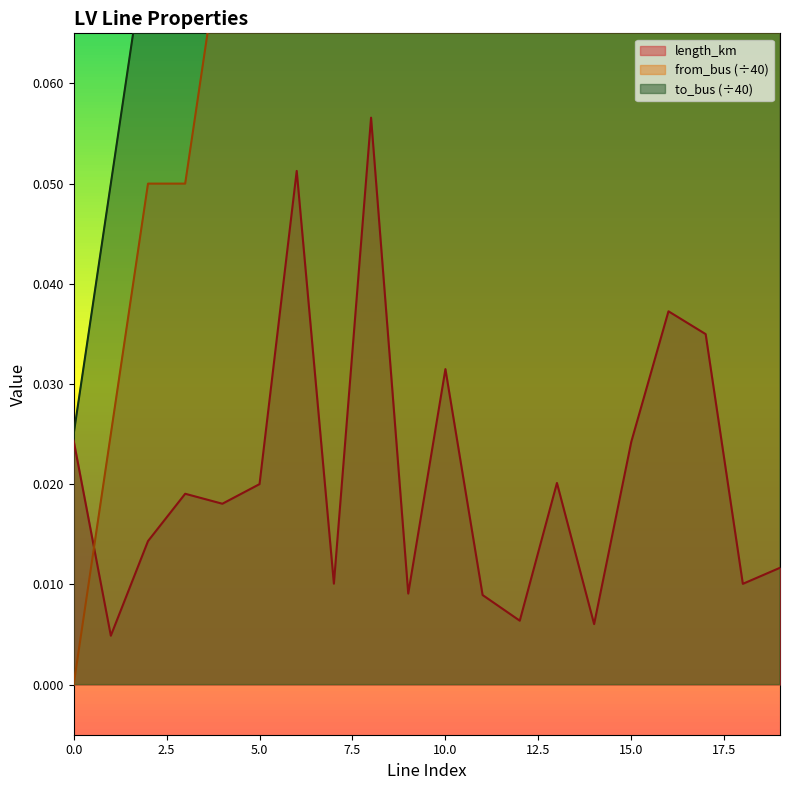

What is the greatest value displayed?

0.8